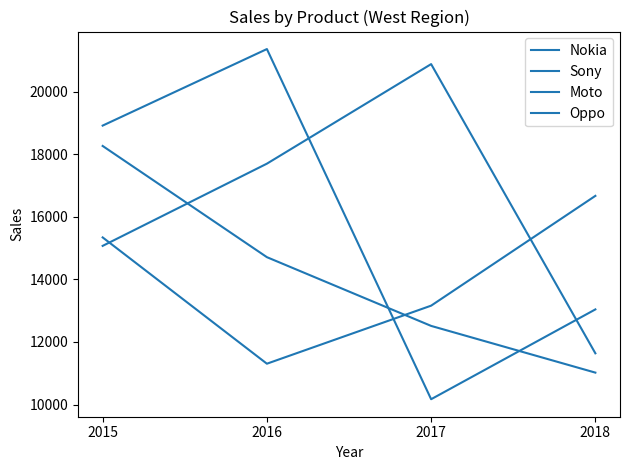

Rank the series at 2015 from lowest to highest value.

Oppo, Moto, Nokia, Sony